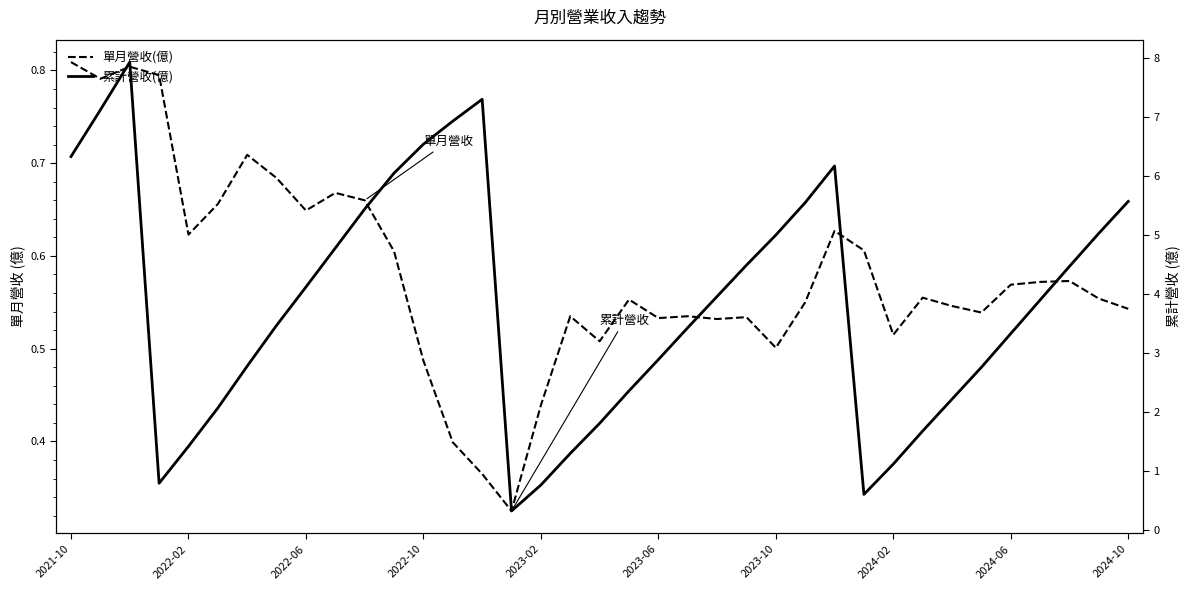

How many data points in 累計營收(億) are above 3?

22